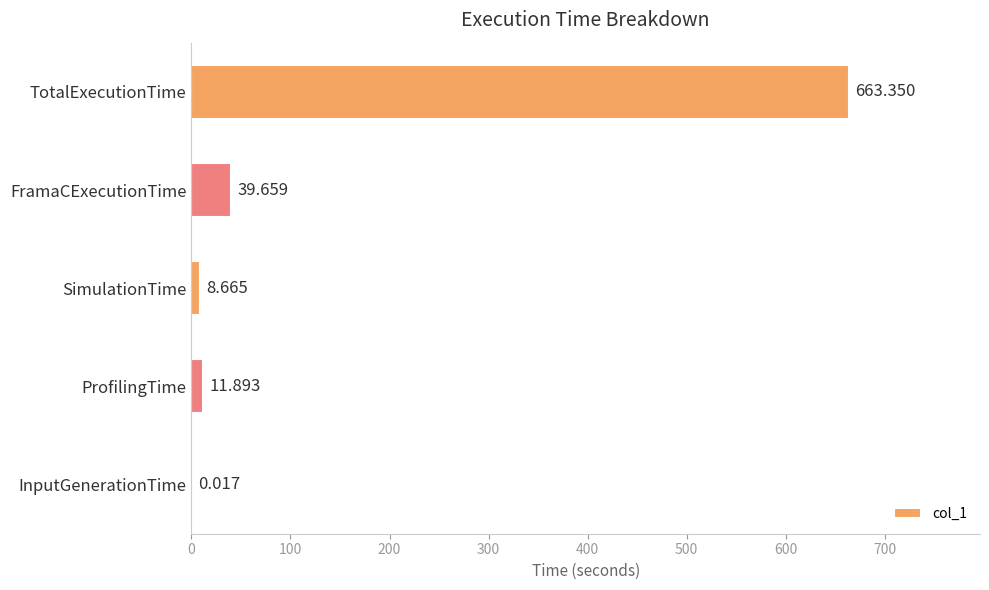

At which label is the value closest to 331?

FramaCExecutionTime